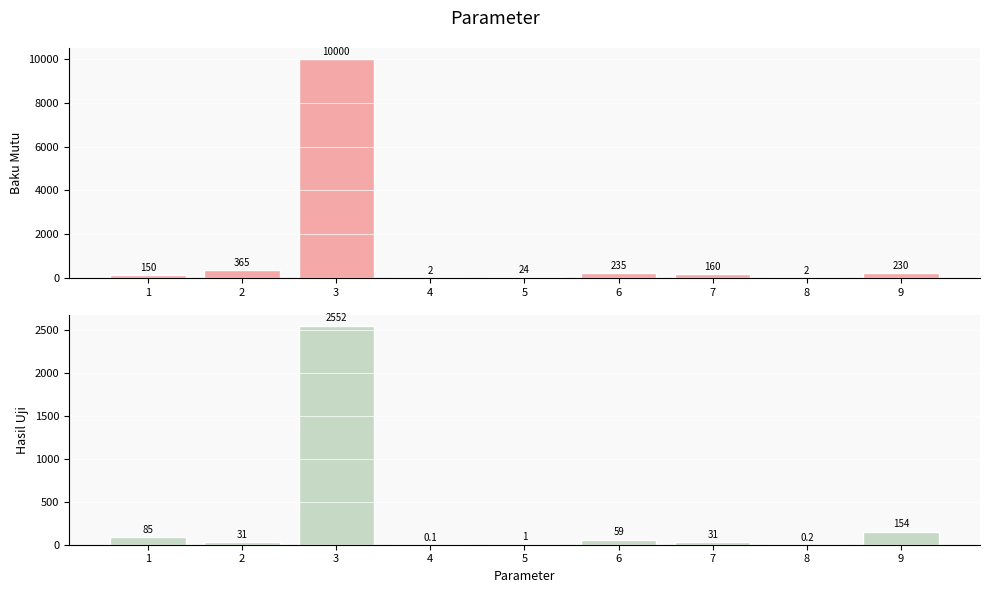

What is the sum of the hasil_uji values at 1 and 8?

85.2